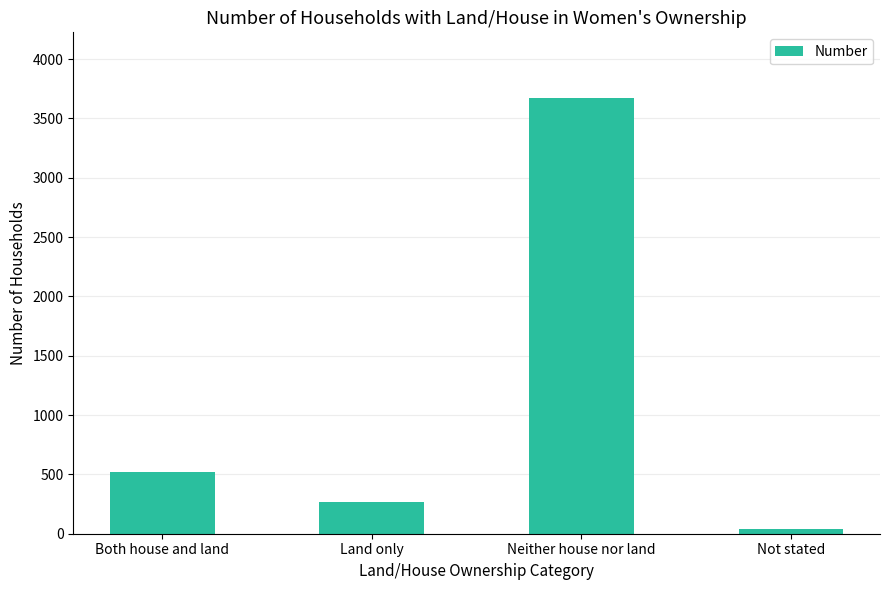

What position from the right is Both house and land?

4